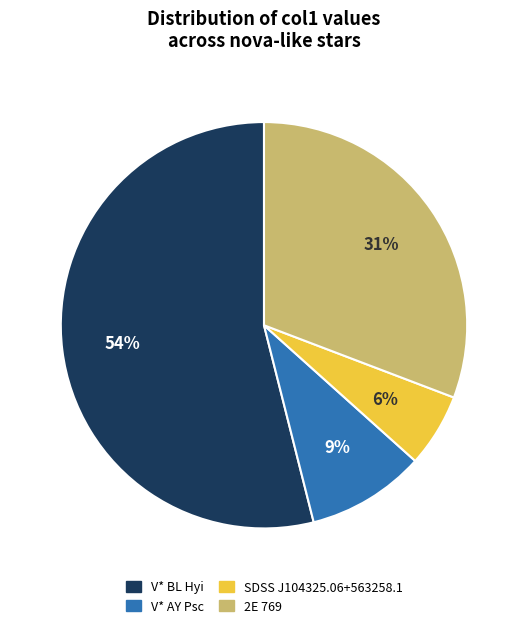

Which slice represents more than half of the pie?

V* BL Hyi